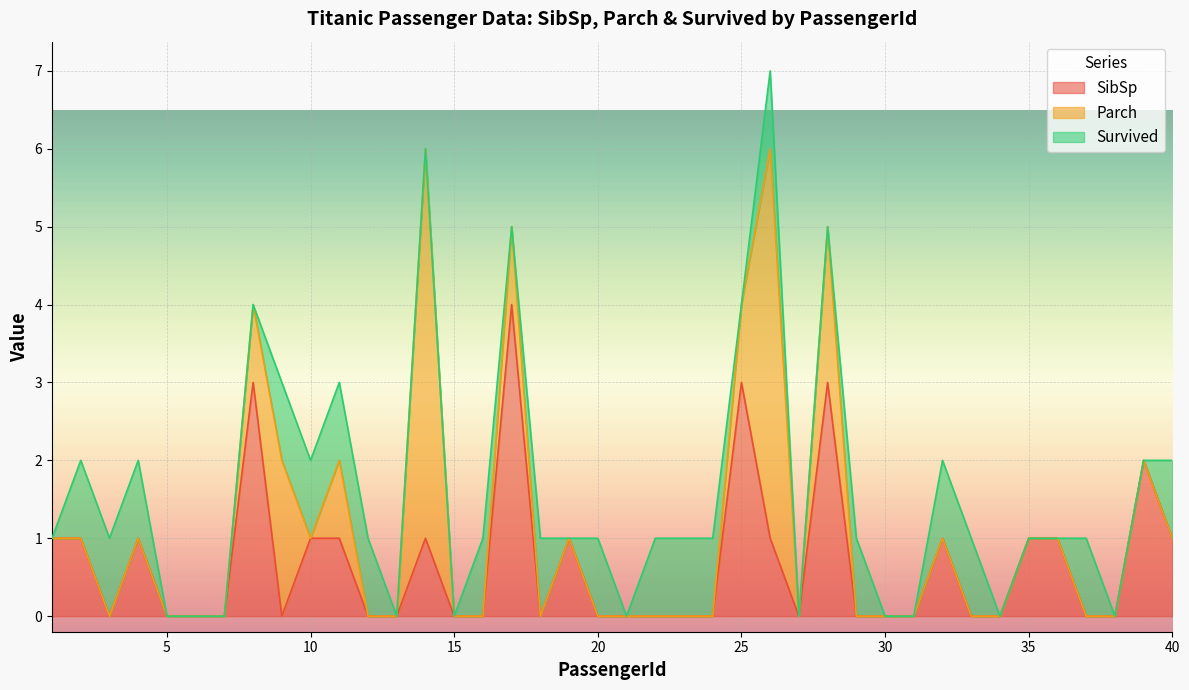

At which category does the chart reach its minimum across all series?

3